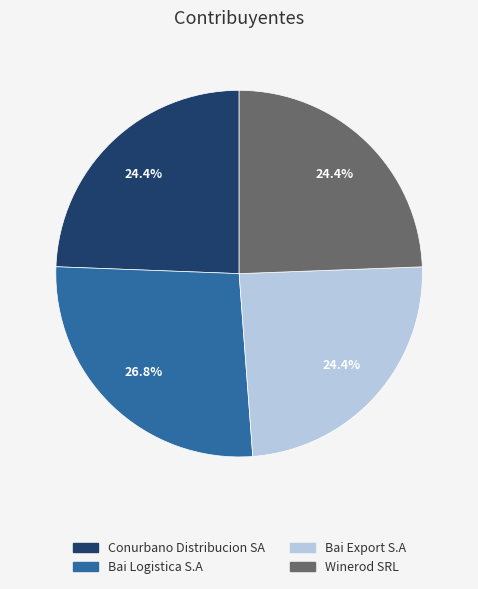

What percentage do Bai Export S.A and Winerod SRL together represent?

48.8%